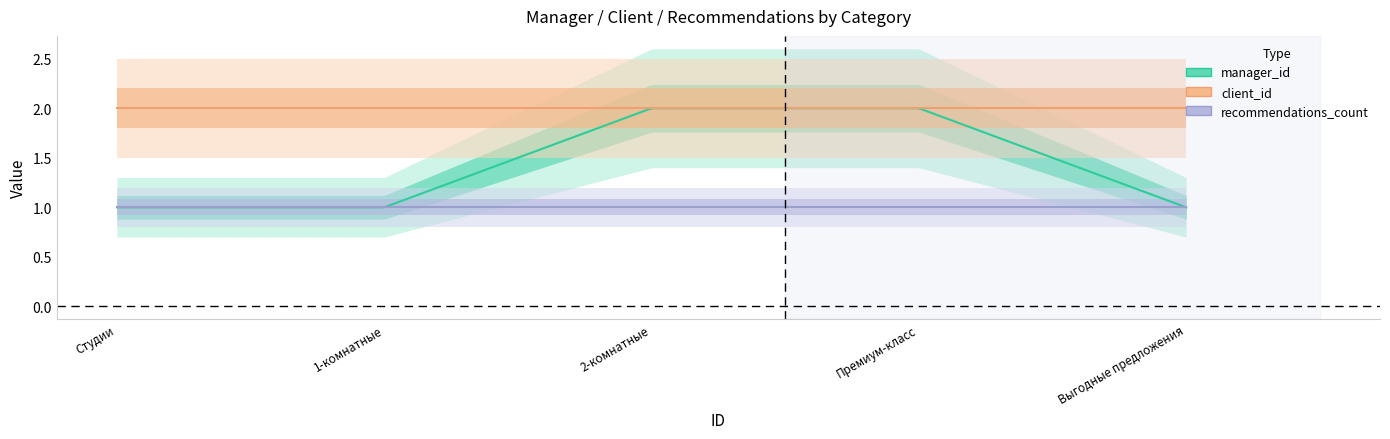

True or false: client_id and recommendations_count intersect in this chart.

False